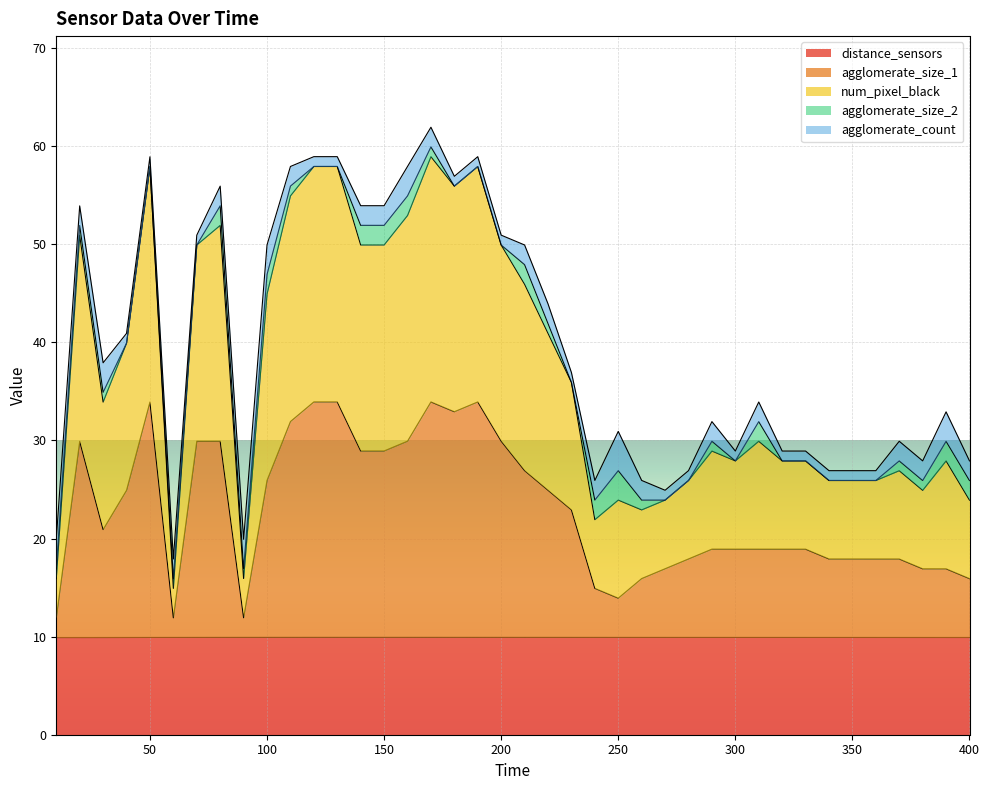

Where is distance_sensors nearest to the value 9?

10